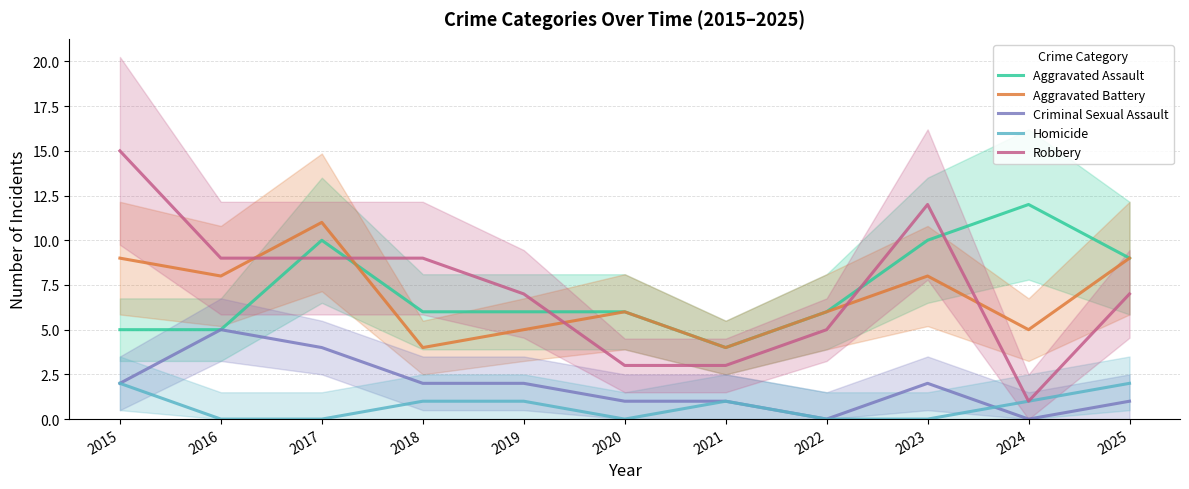

In Aggravated Battery, how many points are lower than both neighbors (excluding endpoints)?

4